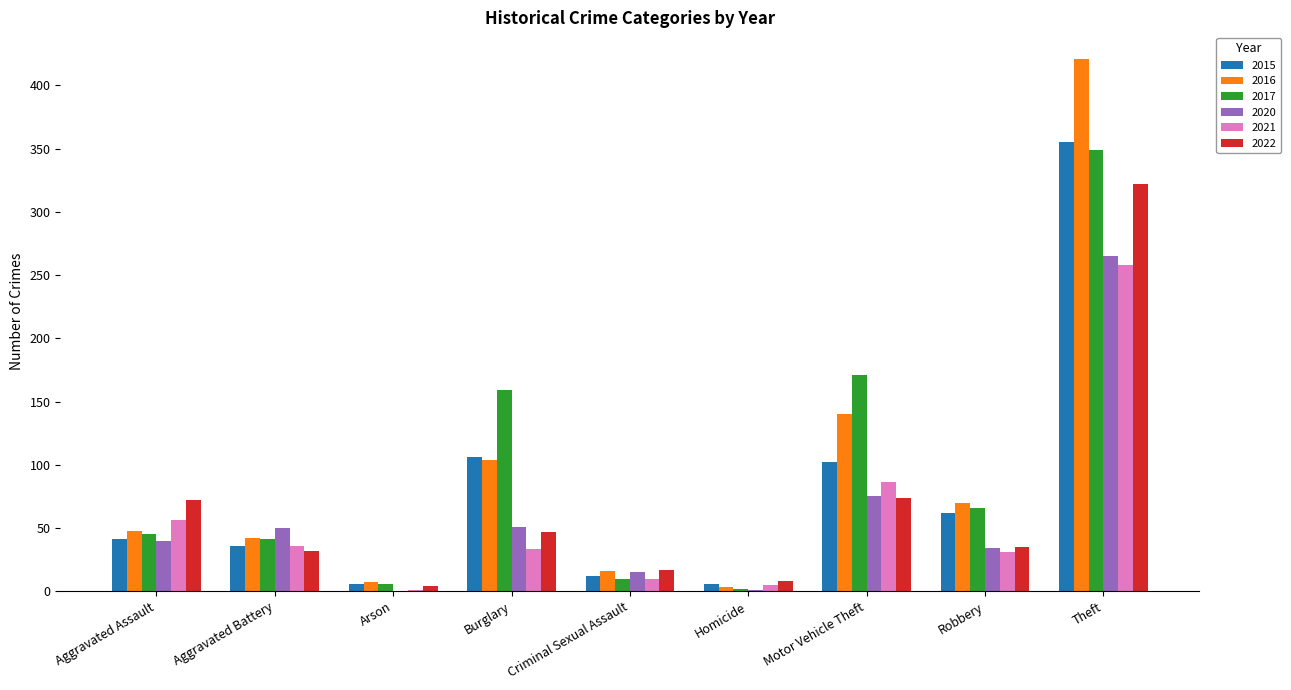

Is the value of 2015 at Robbery greater than the value of 2016 at Motor Vehicle Theft?

No